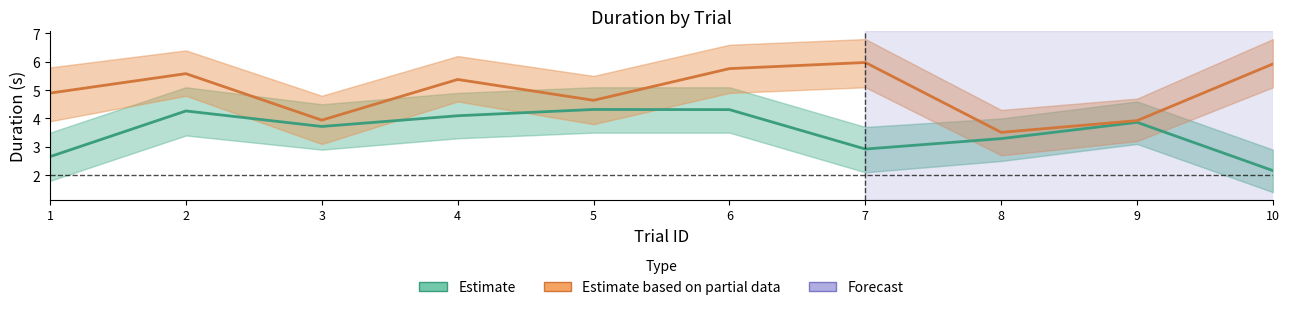

What is the sum of all Estimate values?

35.6